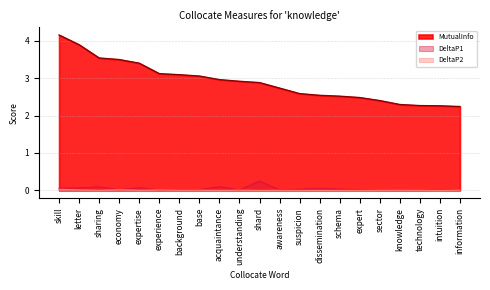

True or false: MutualInfo has a value of 2.5 at dissemination.

True